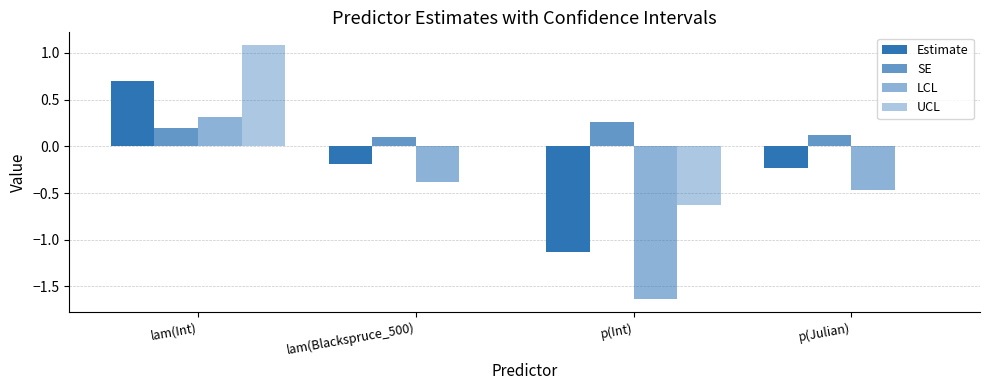

Rank the categories by SE value from lowest to highest.

lam(Blackspruce_500), p(Julian), lam(Int), p(Int)